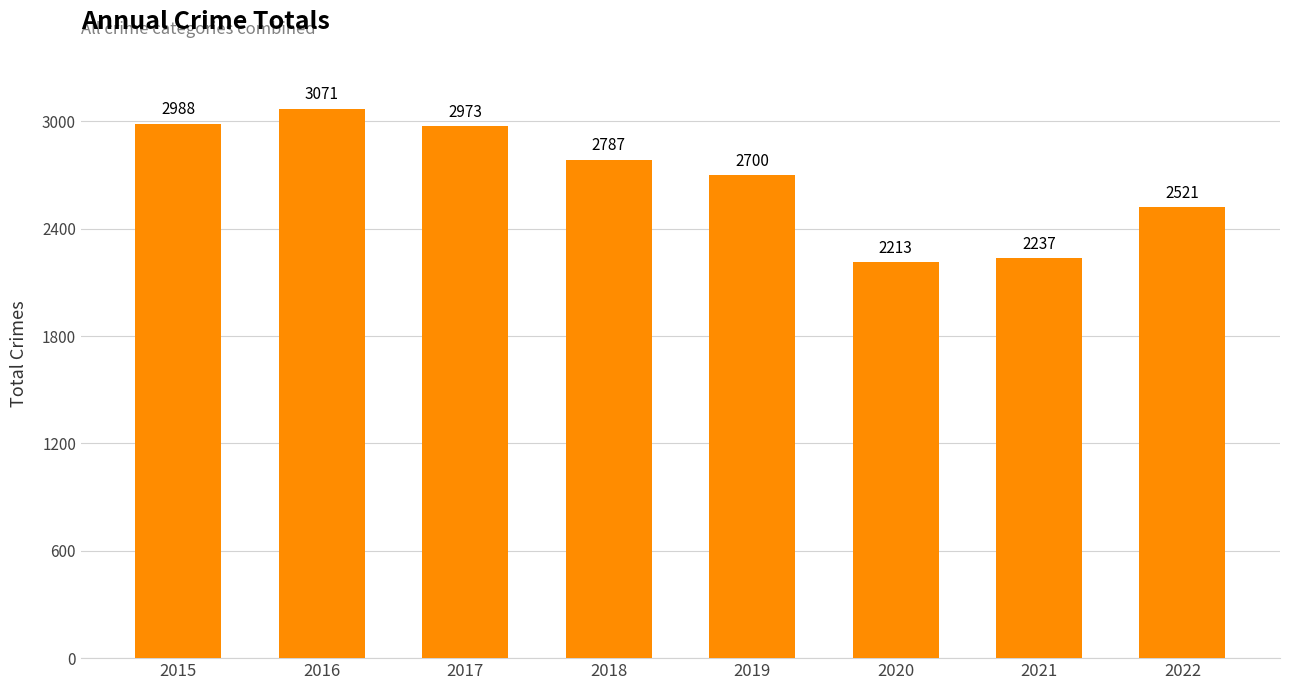

Rank the categories by value from lowest to highest.

2020, 2021, 2022, 2019, 2018, 2017, 2015, 2016